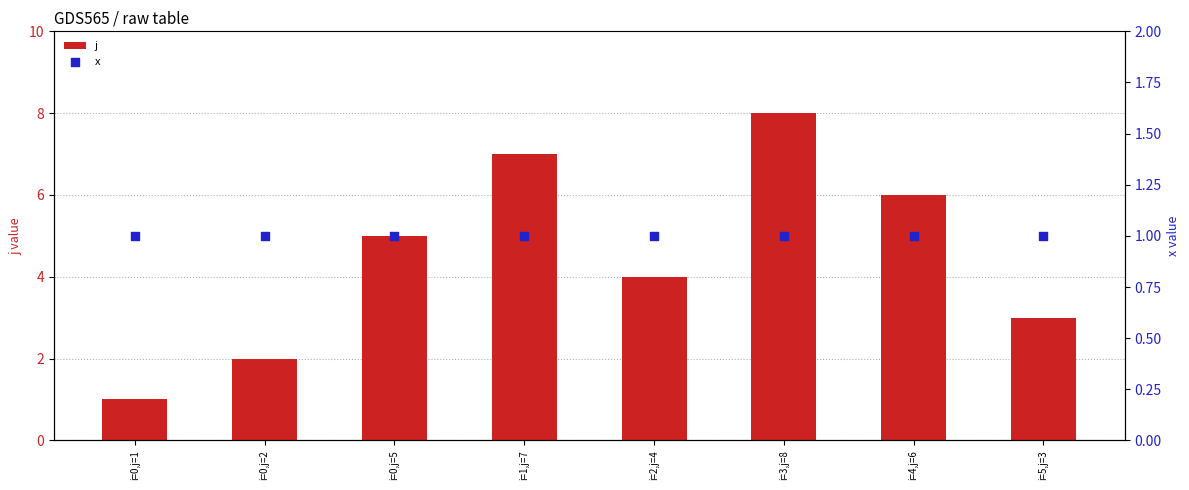

At which category is the sum across all series the highest?

i=3,j=8